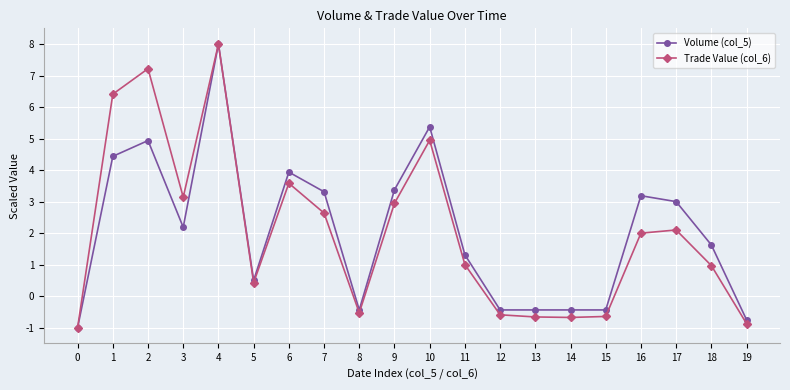

What is the sum of the Volume (col_5) values at 13 and 16?

2.8